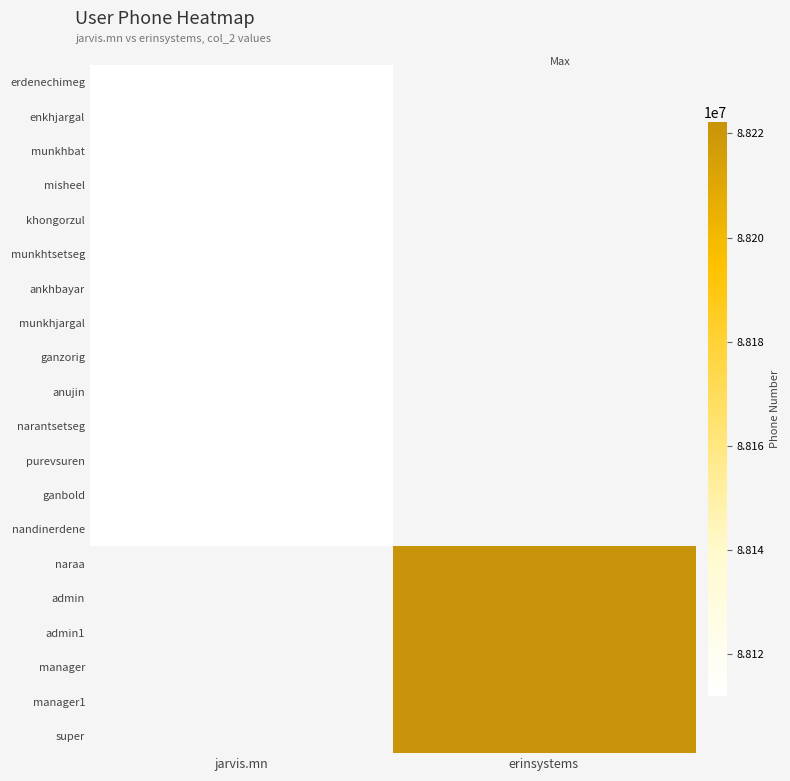

How many categories are shown in the chart?

2